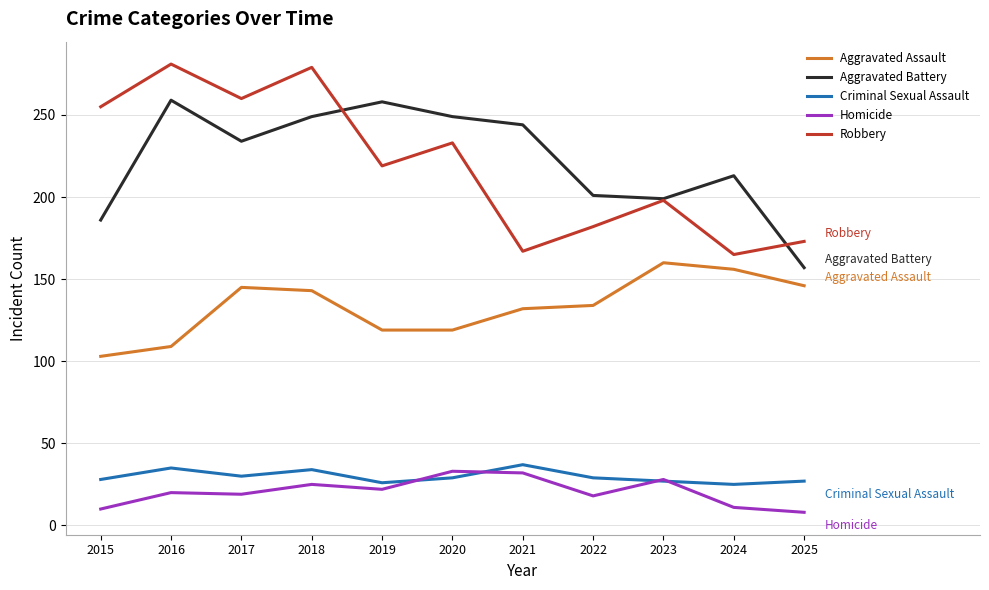

Where is the first local maximum for Robbery?

2016